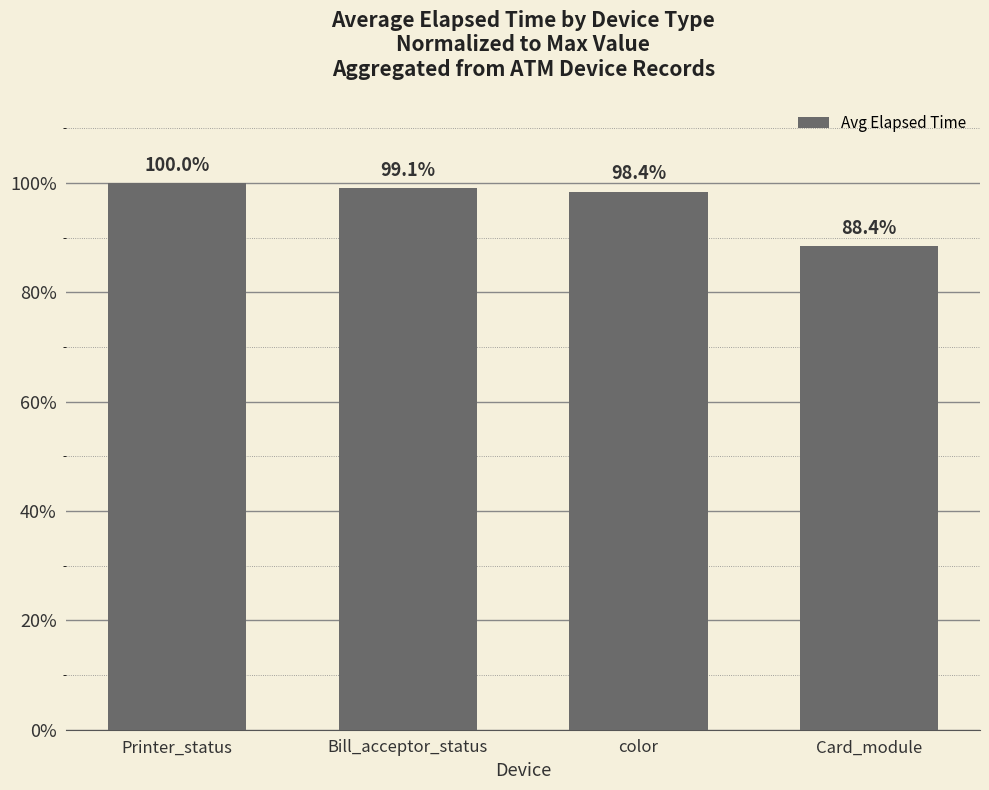

How many categories are shown in the chart?

4